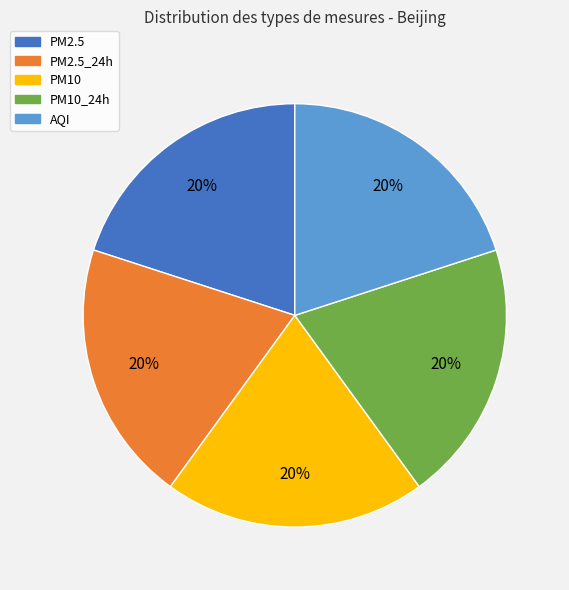

Does PM10_24h account for over 50% of the chart?

No